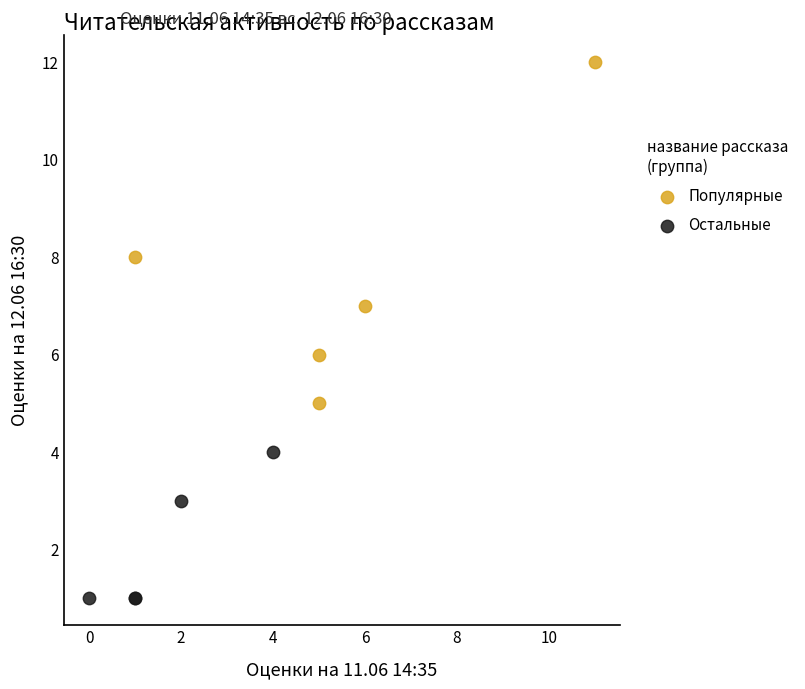

Which series contains the highest Y value?

Популярные